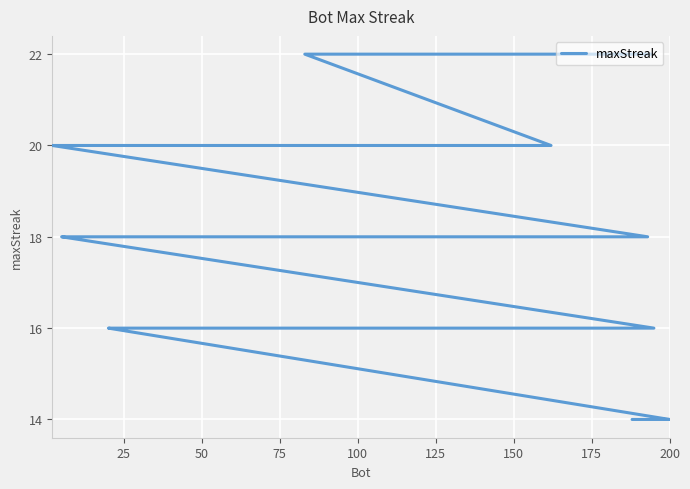

What is the value of the 18th point from the left?

18